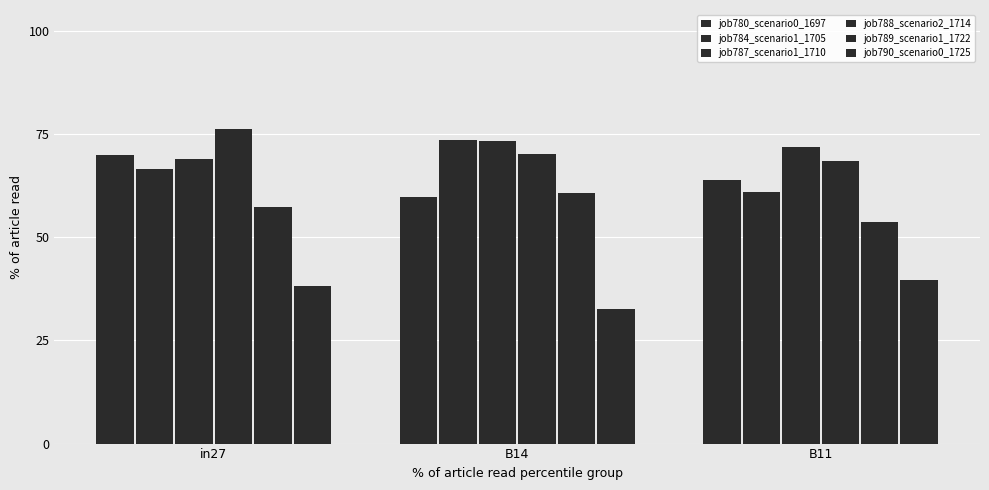

Are the bars horizontal?

No